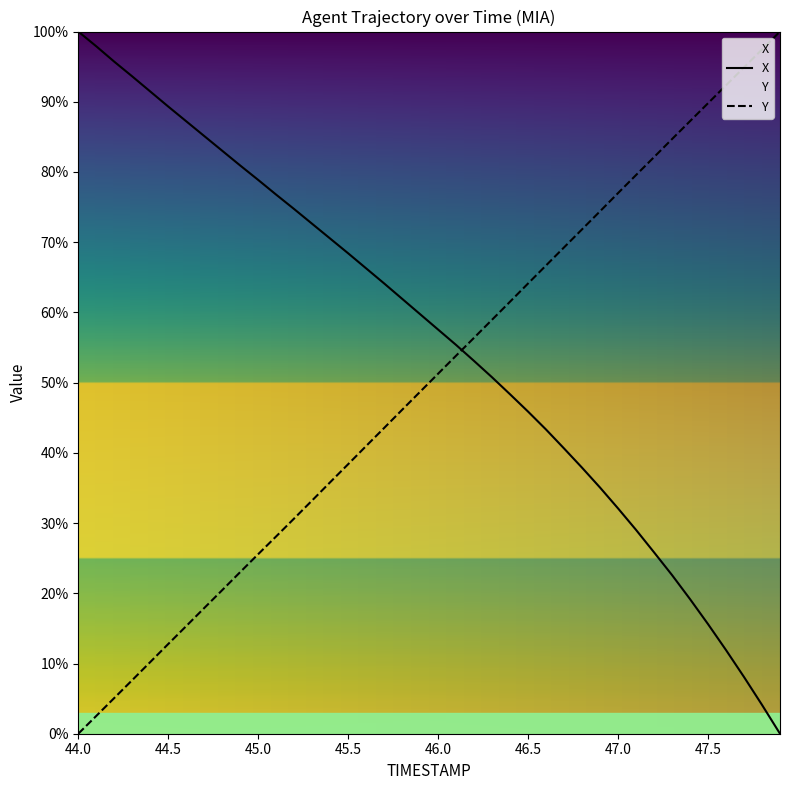

Rank the categories by Y value from highest to lowest.

47.9, 47.8, 47.7, 47.6, 47.5, 47.4, 47.3, 47.2, 47.1, 47.0, 46.9, 46.8, 46.7, 46.6, 46.5, 46.4, 46.3, 46.2, 46.1, 46.0, 45.9, 45.8, 45.7, 45.6, 45.5, 45.4, 45.3, 45.2, 45.1, 45.0, 44.9, 44.8, 44.7, 44.6, 44.5, 44.4, 44.3, 44.2, 44.1, 44.0